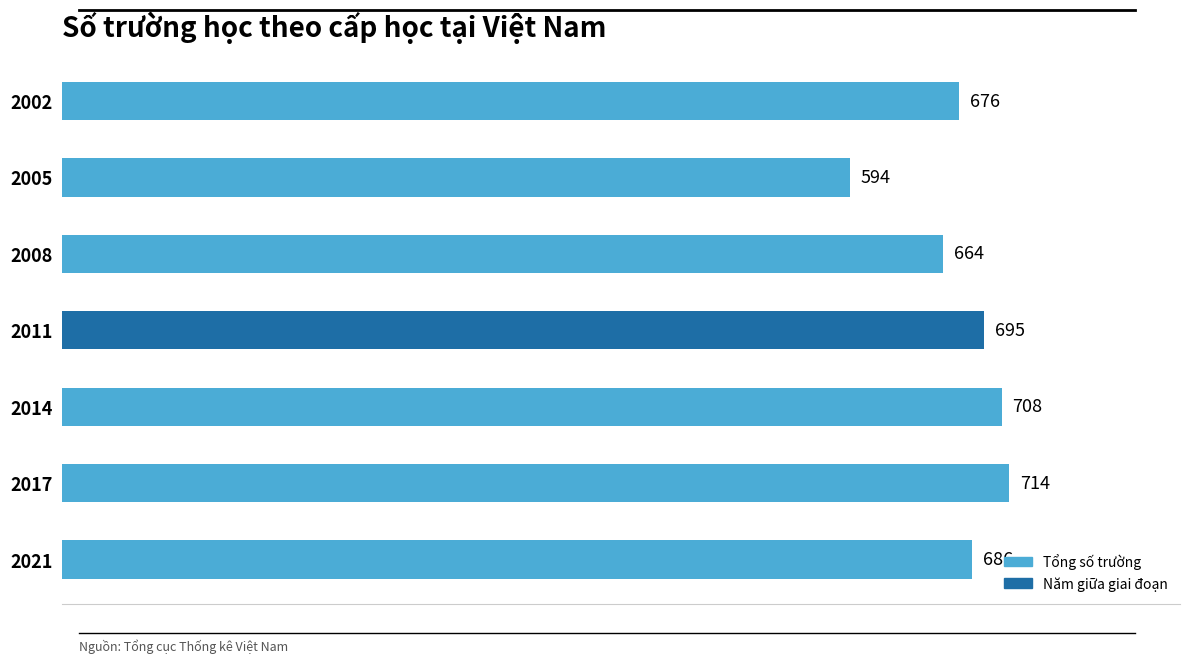

Reading top to bottom, transcribe all the data shown in this chart.

676	594	664	695	708	714	686